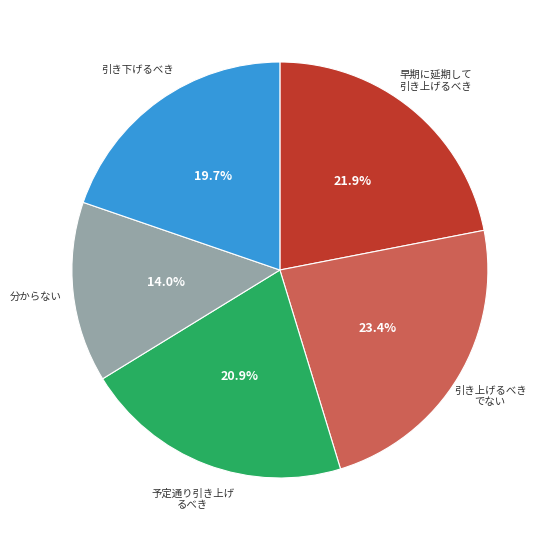

Does any single category account for the majority?

No